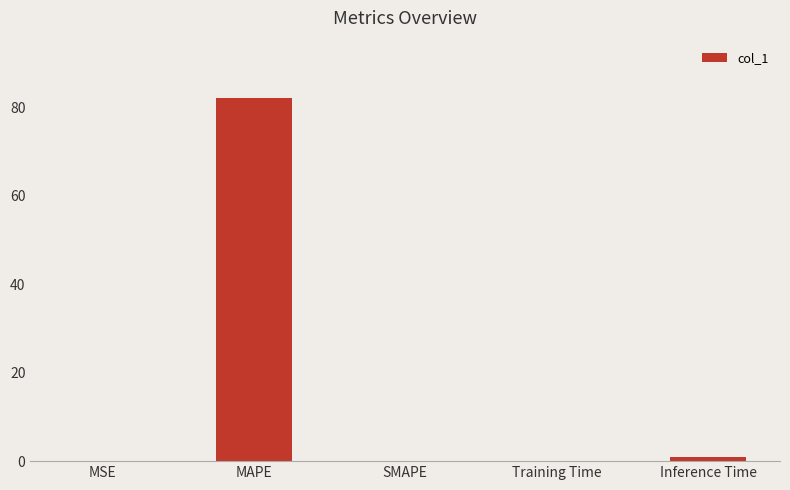

Is it true that the value at SMAPE is -45.2?

False